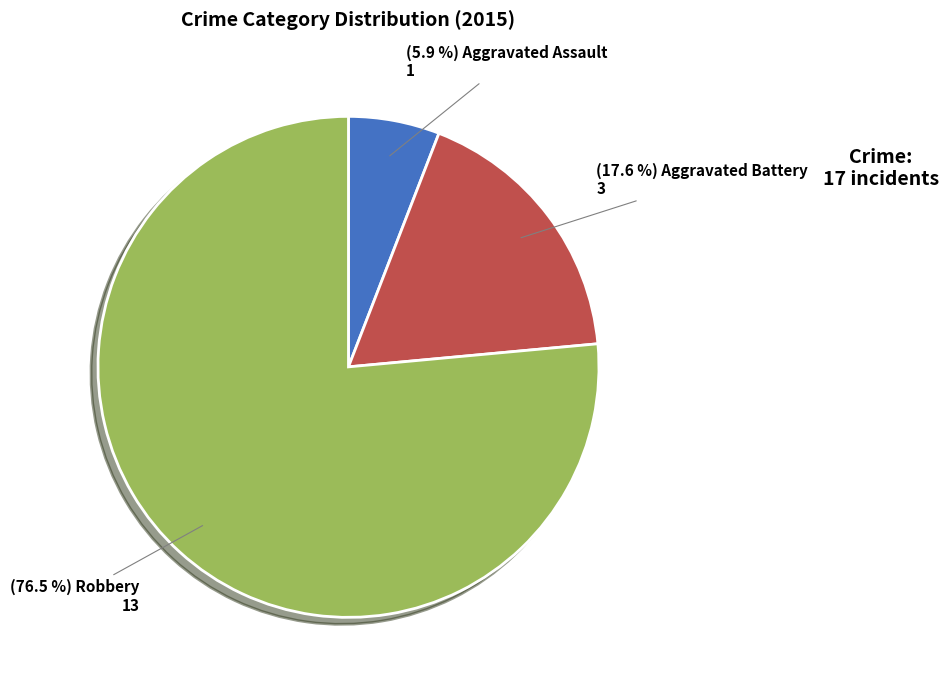

Is there any slice that represents more than half of the pie?

Yes